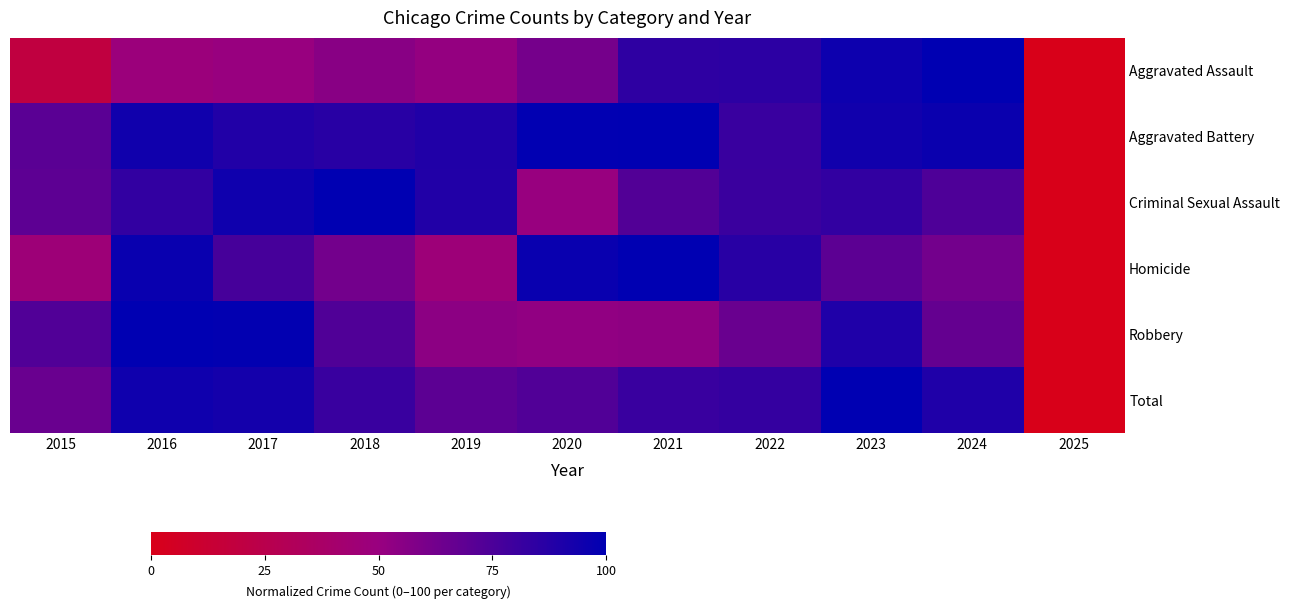

At which category is the sum across all series the highest?

2023